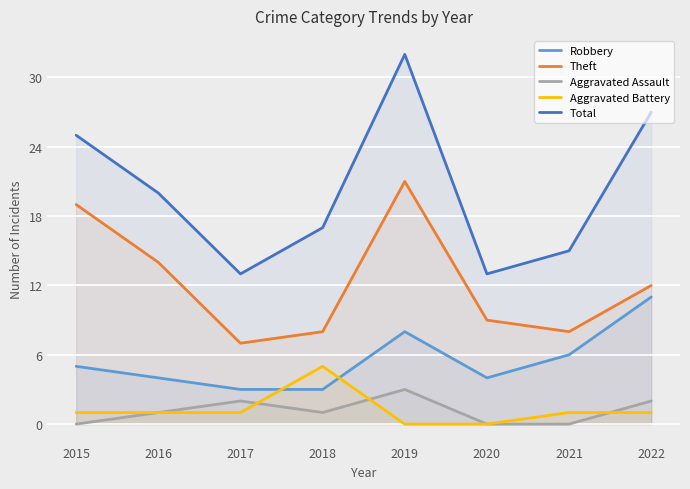

True or false: Robbery and Aggravated Battery cross at least once.

True